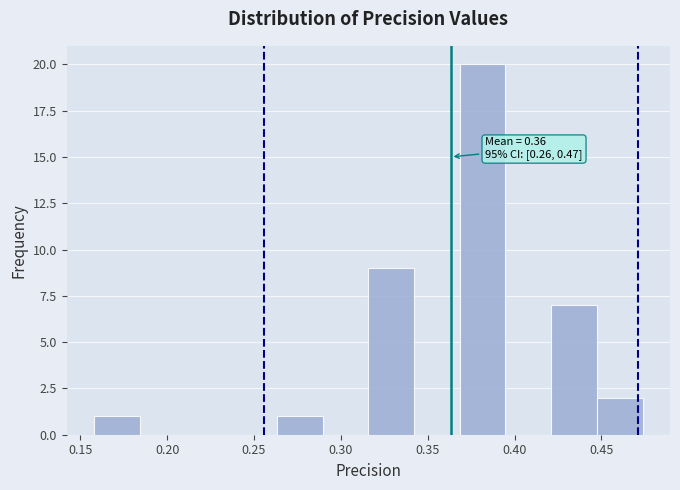

Over which range of the x-axis is the bar tallest?

0.370 to 0.395